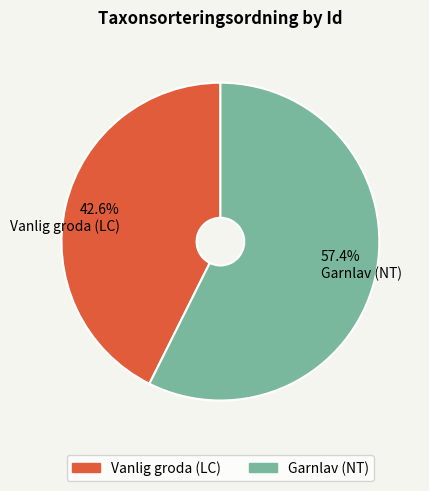

How many segments does this pie chart have?

2